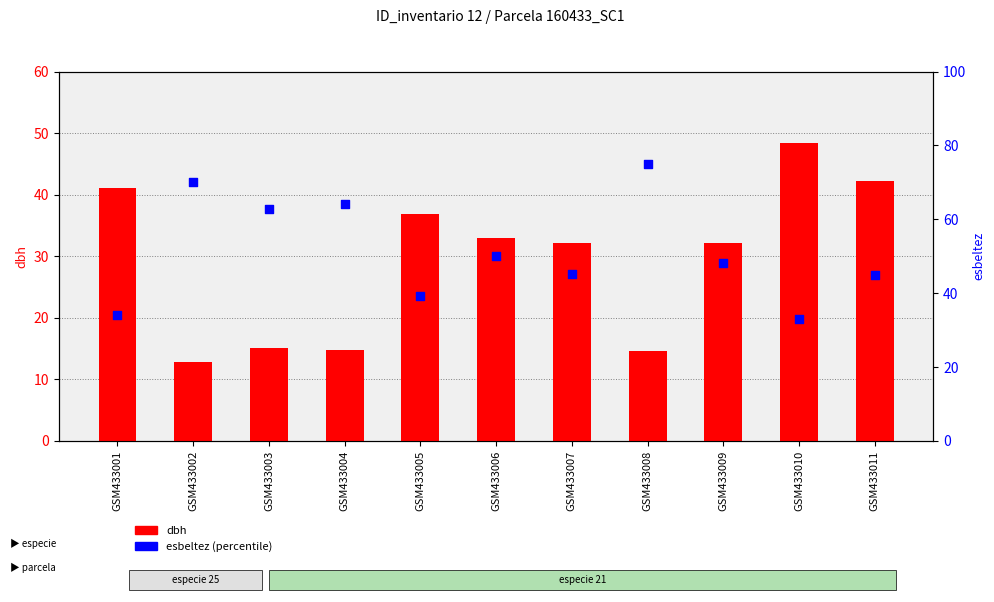

Which series reaches the minimum Y coordinate?

dbh